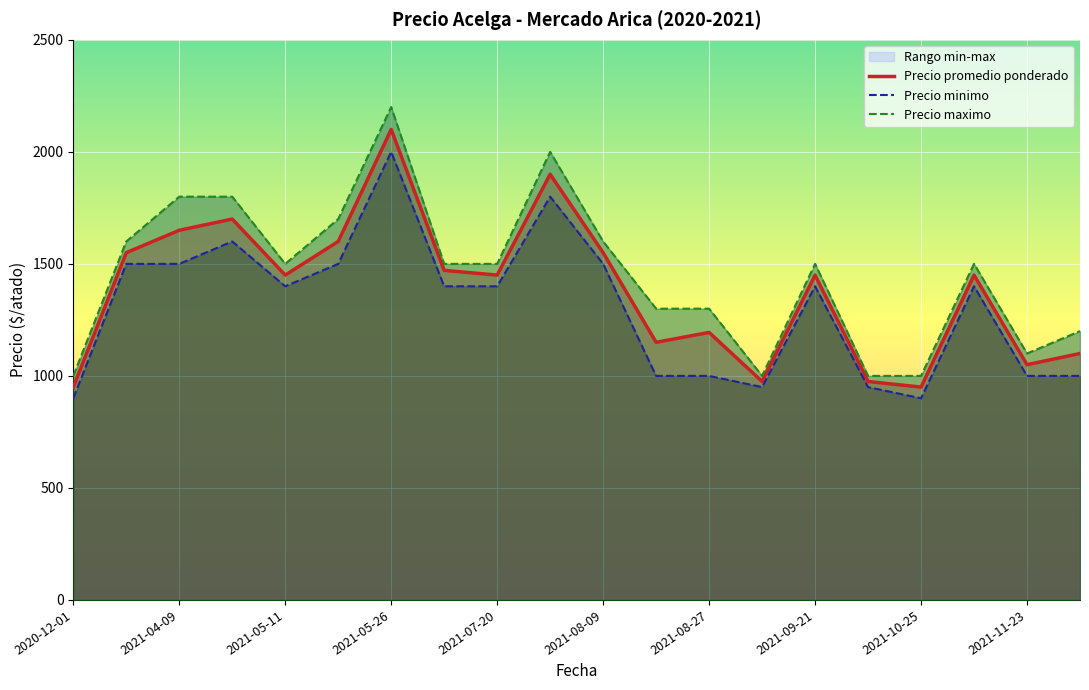

At which category is the sum across all series the highest?

2021-05-26